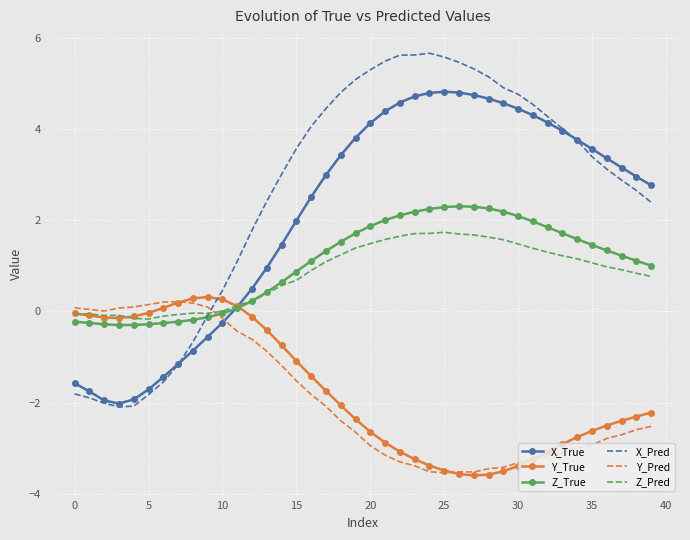

How many intersections are there between Y_Pred and X_Pred?

1